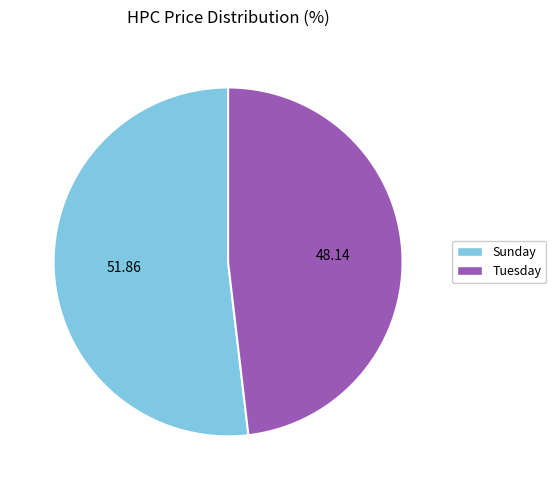

How many slices are in this pie chart?

2